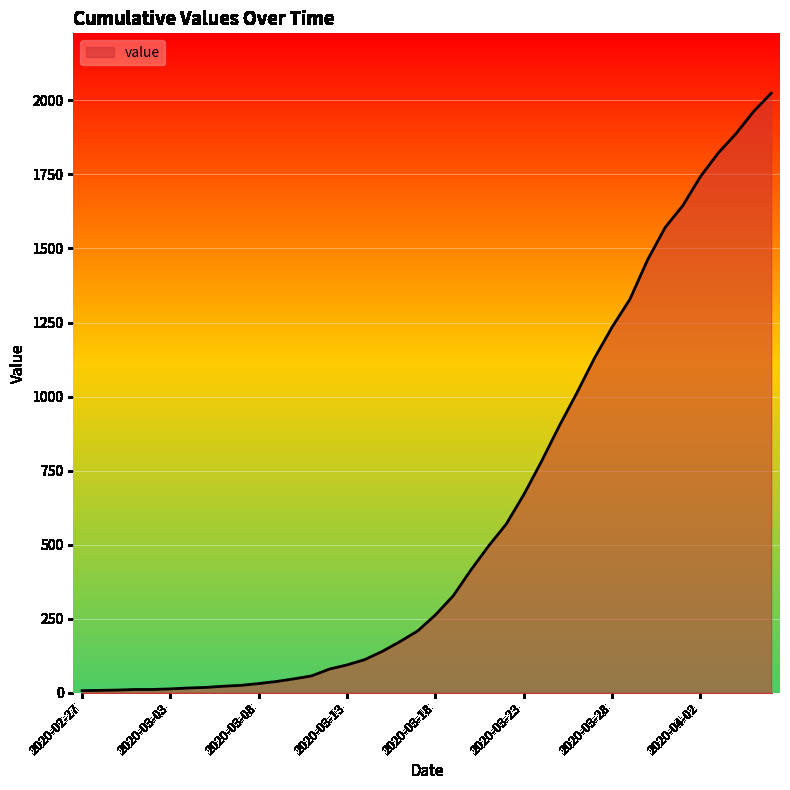

How many values are below 263?

20